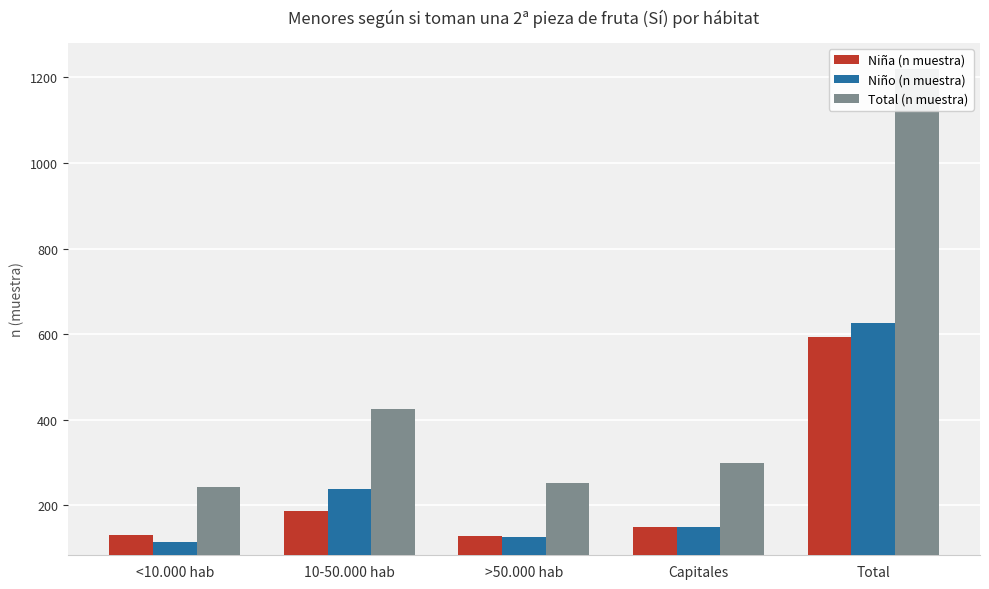

What is the maximum value shown in the chart?

1220